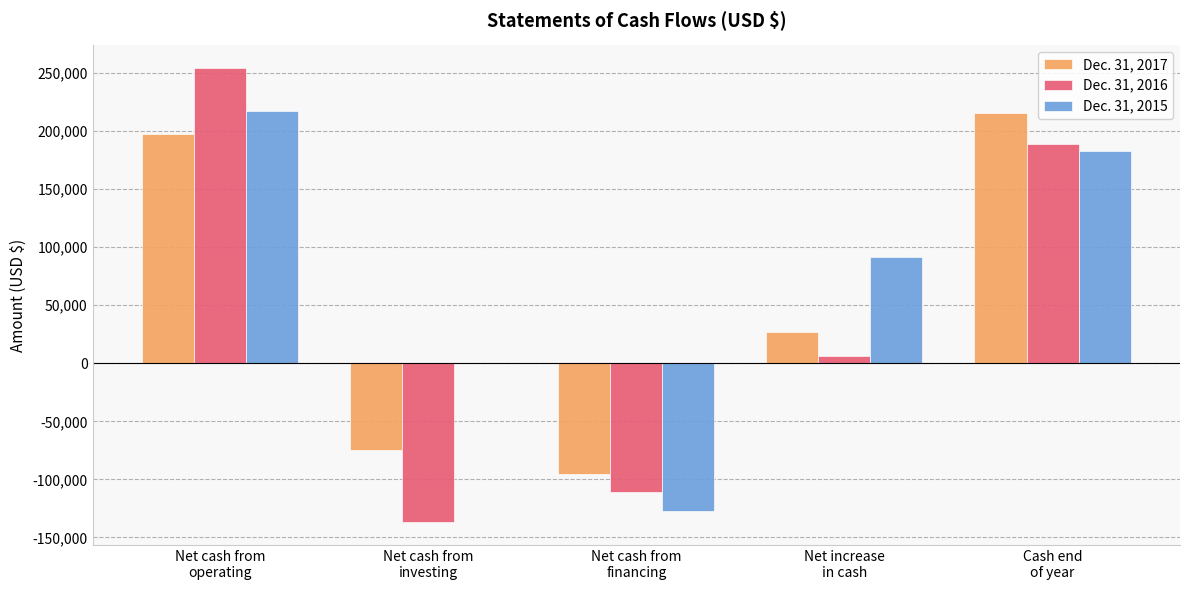

Where is Dec. 31, 2017 nearest to the value 59953?

Net increase
in cash